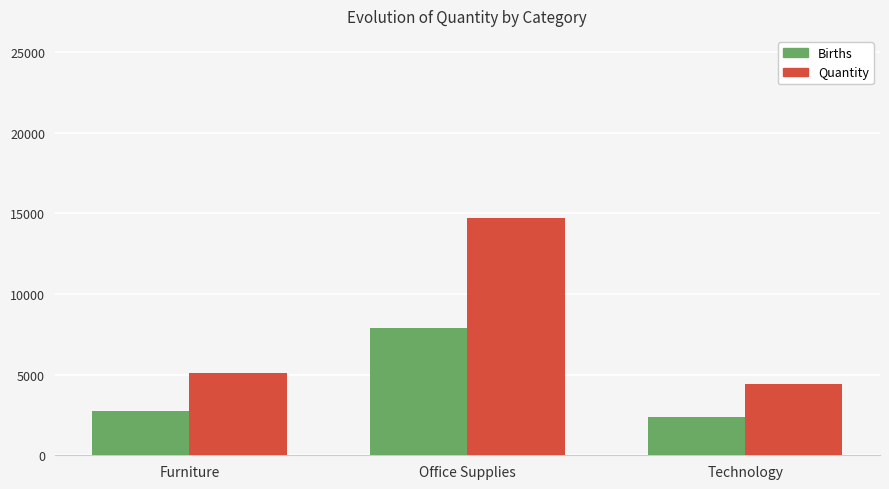

How many bars are there in each group?

2